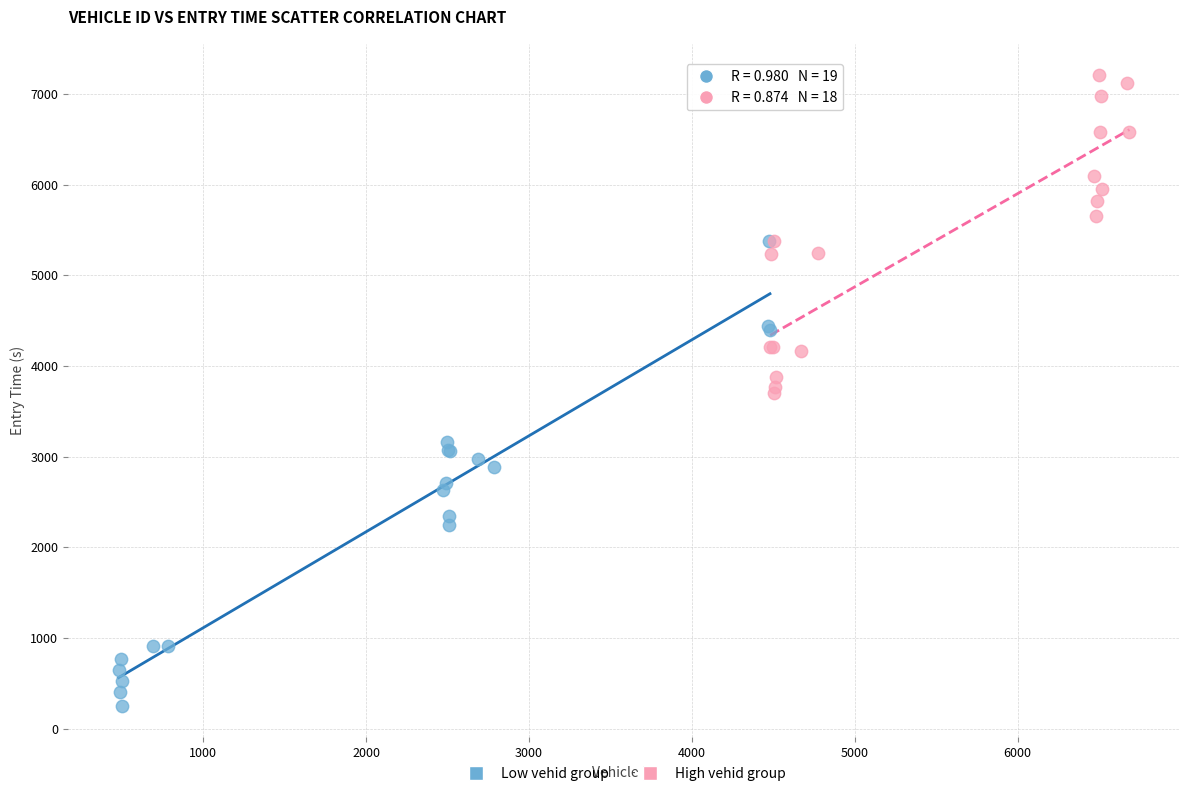

Which series has the largest Y range (max minus min)?

Low vehid group